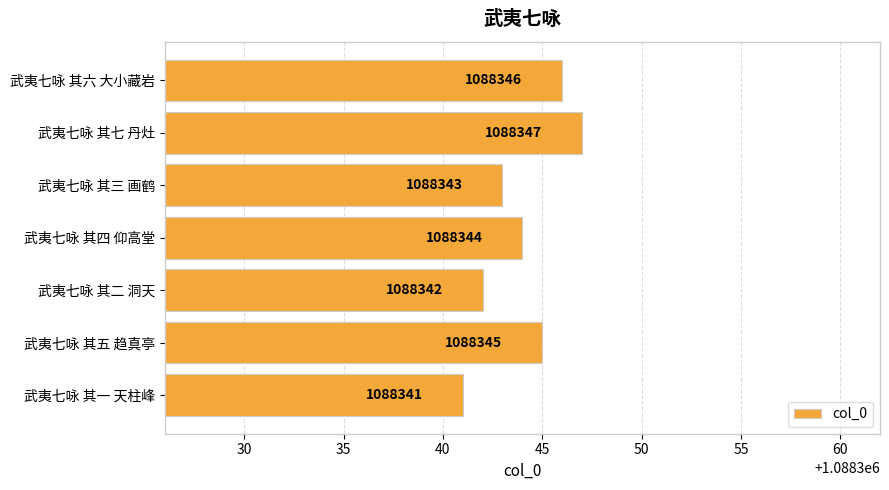

How many categories are shown in the chart?

7